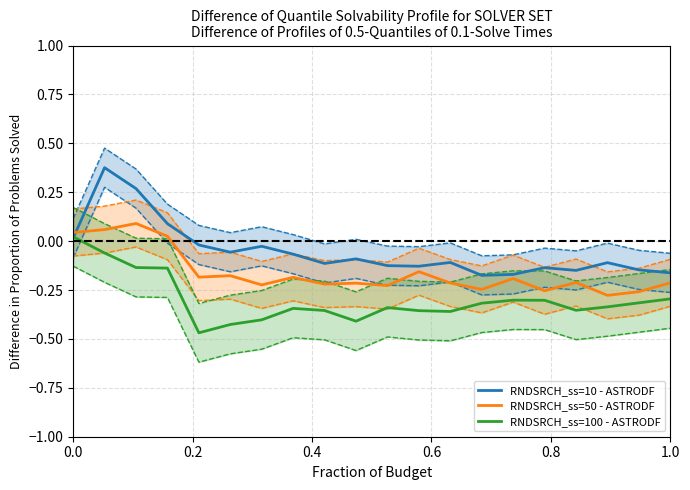

Is it true that RNDSRCH_ss=10 - ASTRODF equals -0.3 at 1.0?

False